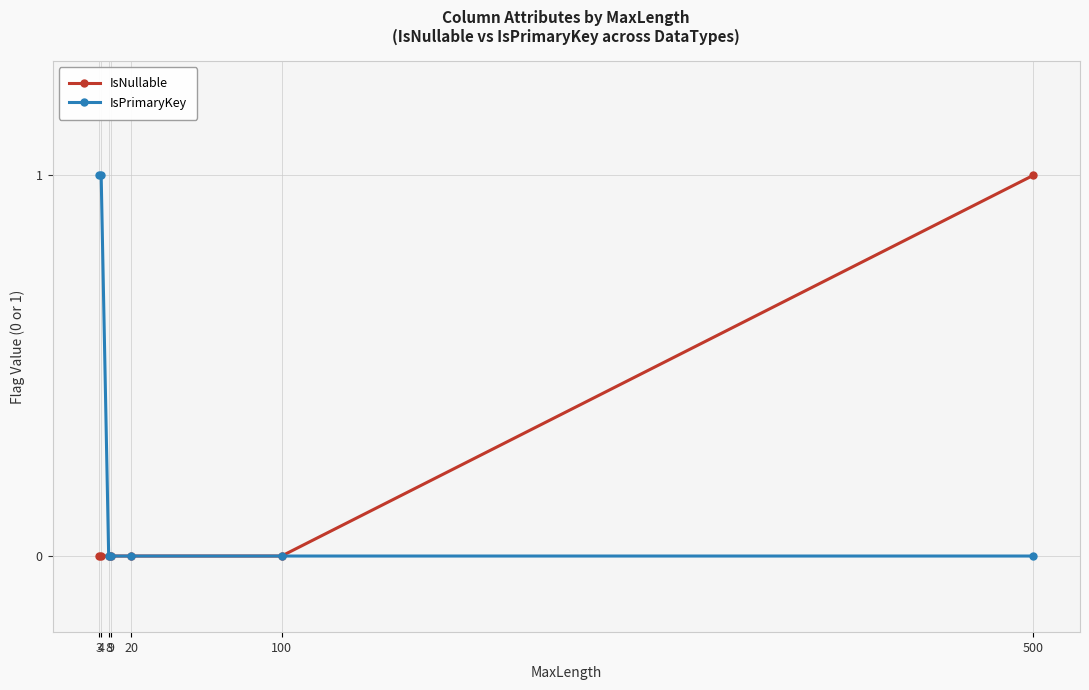

How many data points does each series have?

7